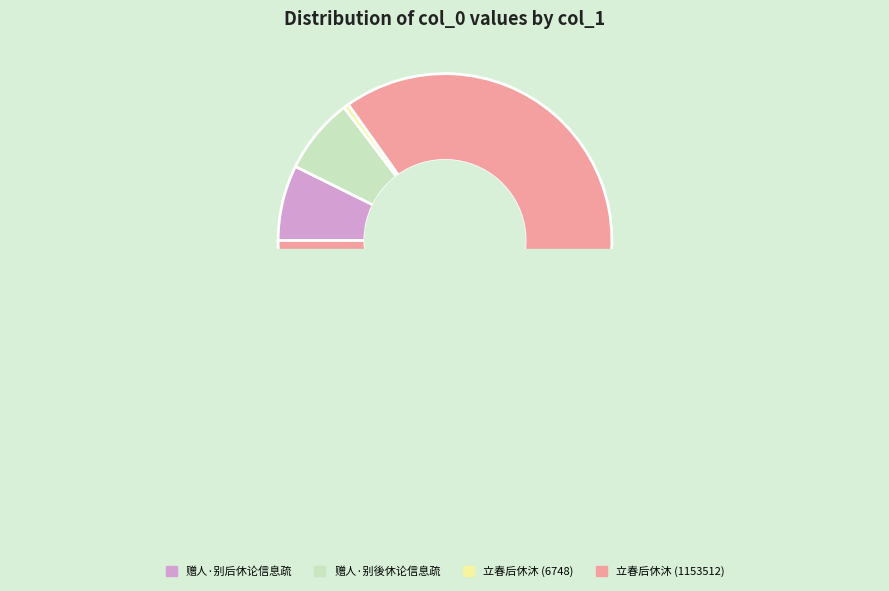

How many segments does this pie chart have?

4